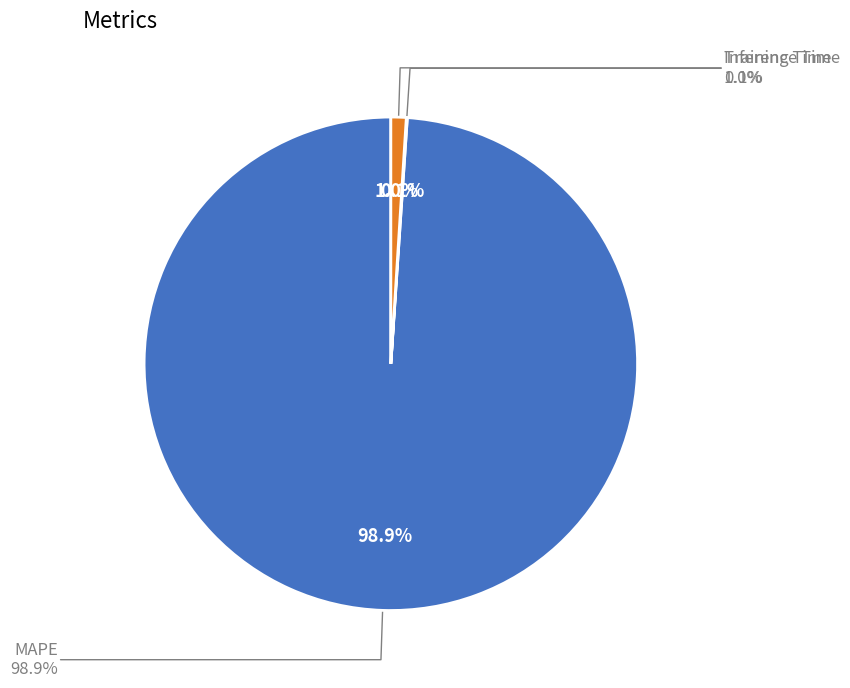

Count the number of slices in the pie.

3